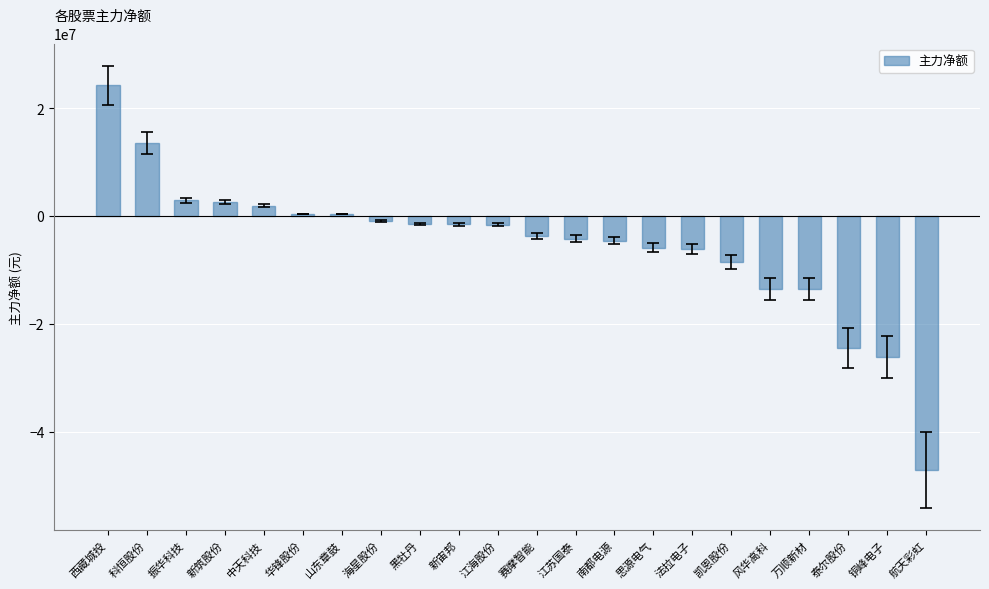

What is the minimum value shown in the chart?

-47108566